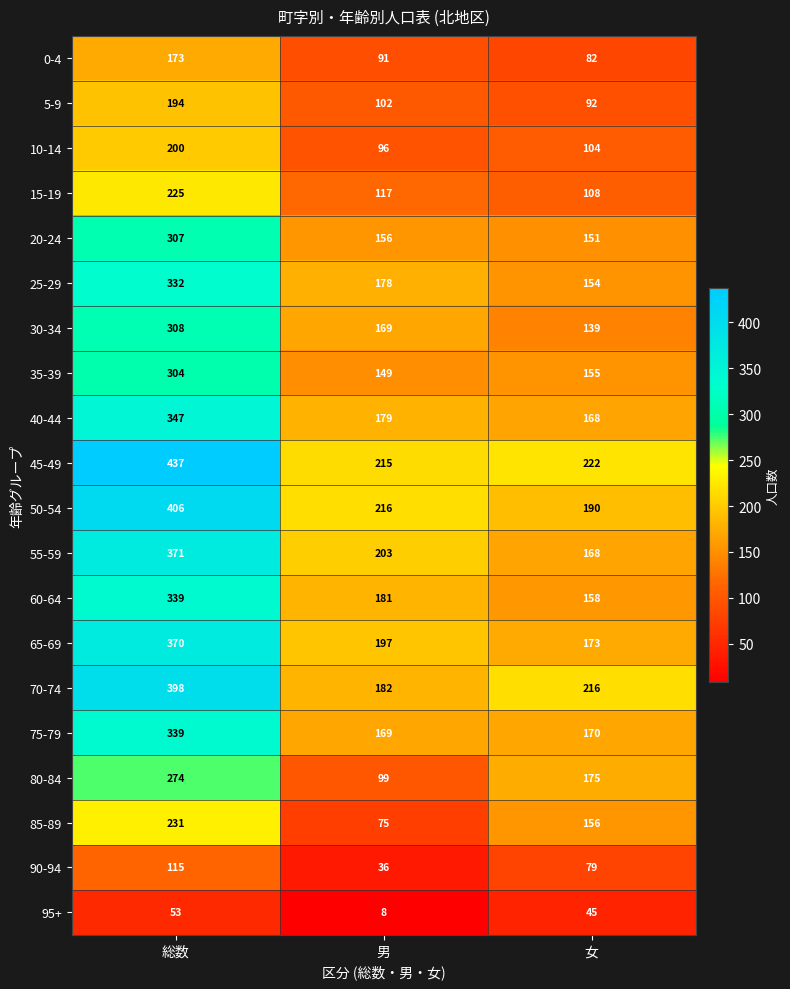

At which label is 30-34 closest to 223?

男